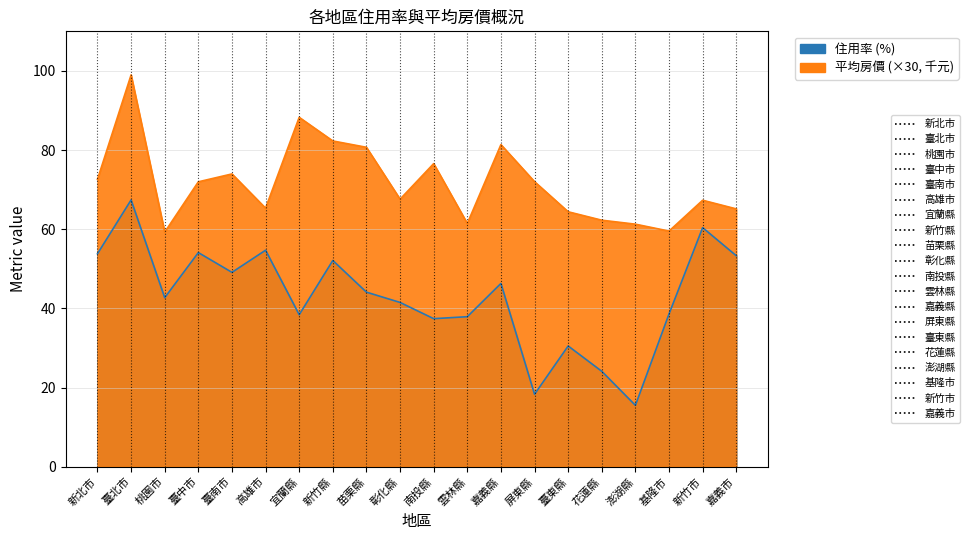

True or false: 住用率 has a value of 37.4 at 南投縣.

True